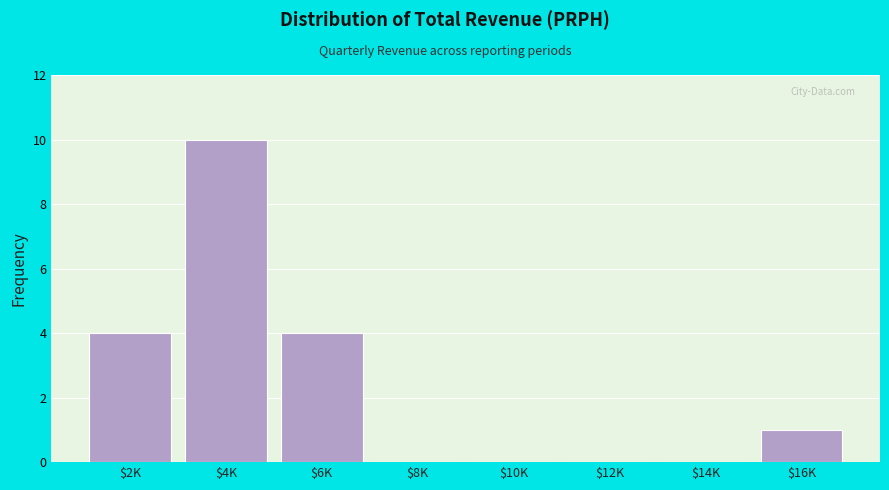

What is the sum of all values?

19